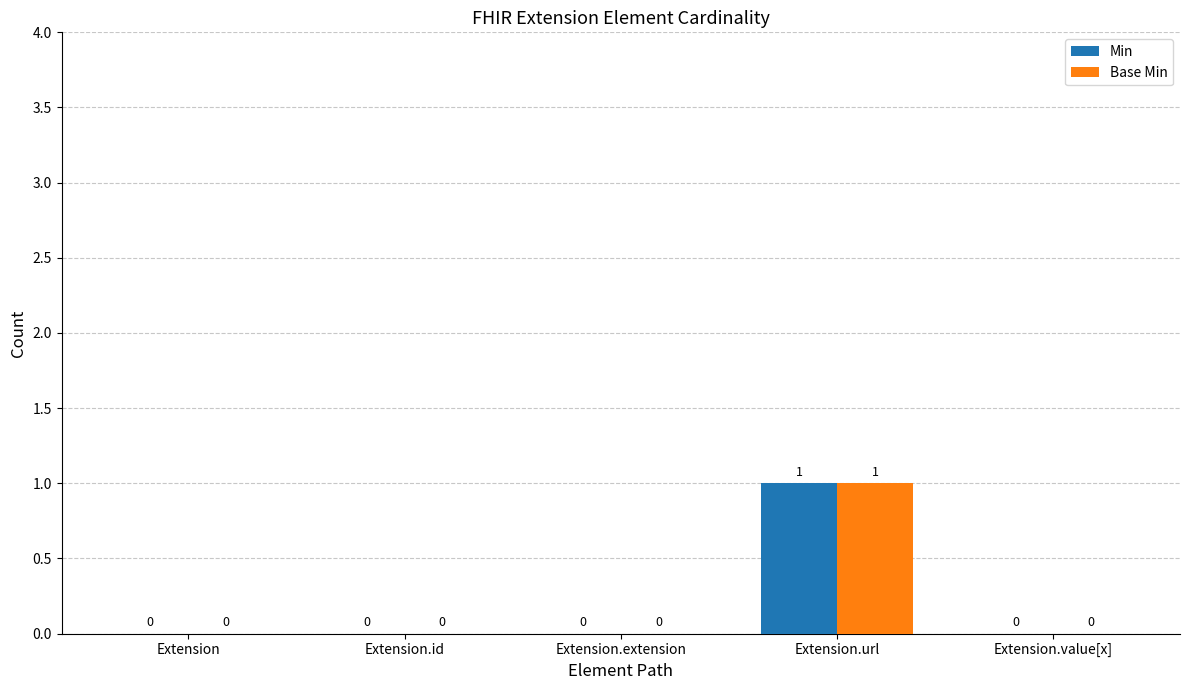

How many values in Base Min are above zero?

1